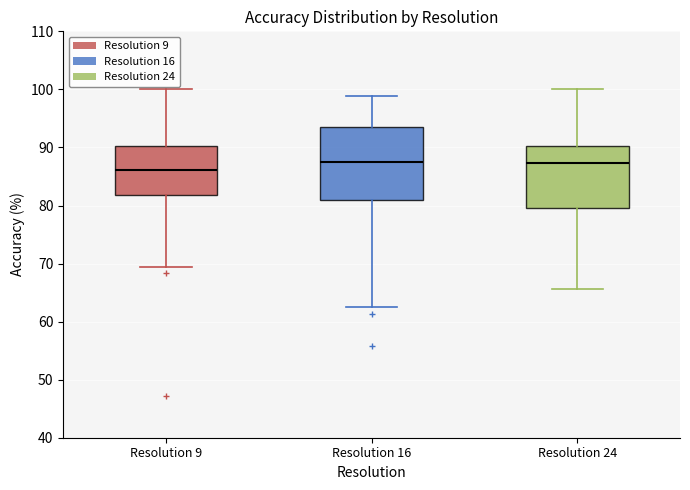

Where does the lower whisker of the box for Resolution 9 end on the y-axis? The values are not printed on the chart, so give them approximately, as read against the axis.

69